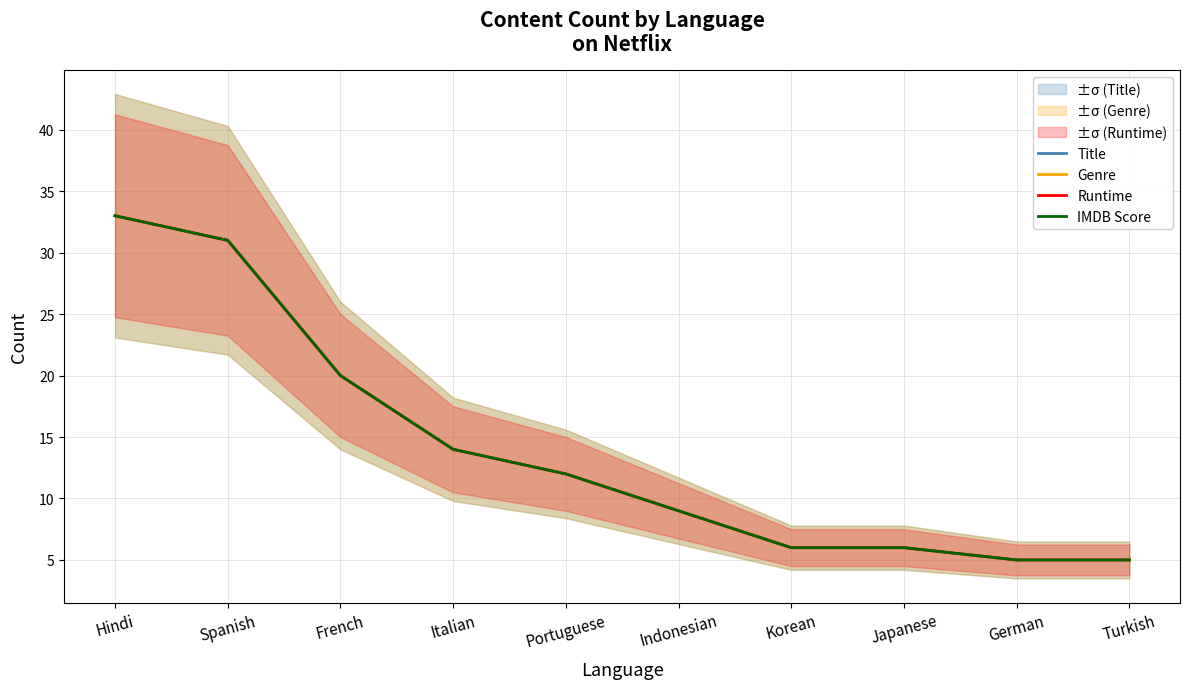

Reading left to right, list all the values displayed in this chart.

Title: Hindi=33	Spanish=31	French=20	Italian=14	Portuguese=12	Indonesian=9	Korean=6	Japanese=6	German=5	Turkish=5
Genre: Hindi=33	Spanish=31	French=20	Italian=14	Portuguese=12	Indonesian=9	Korean=6	Japanese=6	German=5	Turkish=5
Runtime: Hindi=33	Spanish=31	French=20	Italian=14	Portuguese=12	Indonesian=9	Korean=6	Japanese=6	German=5	Turkish=5
IMDB Score: Hindi=33	Spanish=31	French=20	Italian=14	Portuguese=12	Indonesian=9	Korean=6	Japanese=6	German=5	Turkish=5